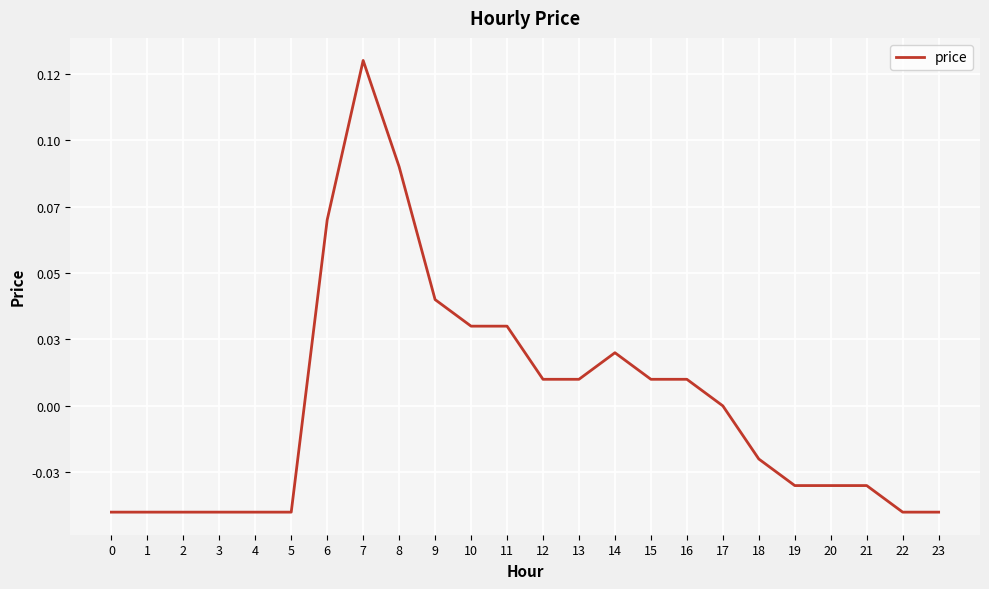

What is the difference between the maximum and minimum values?

0.2